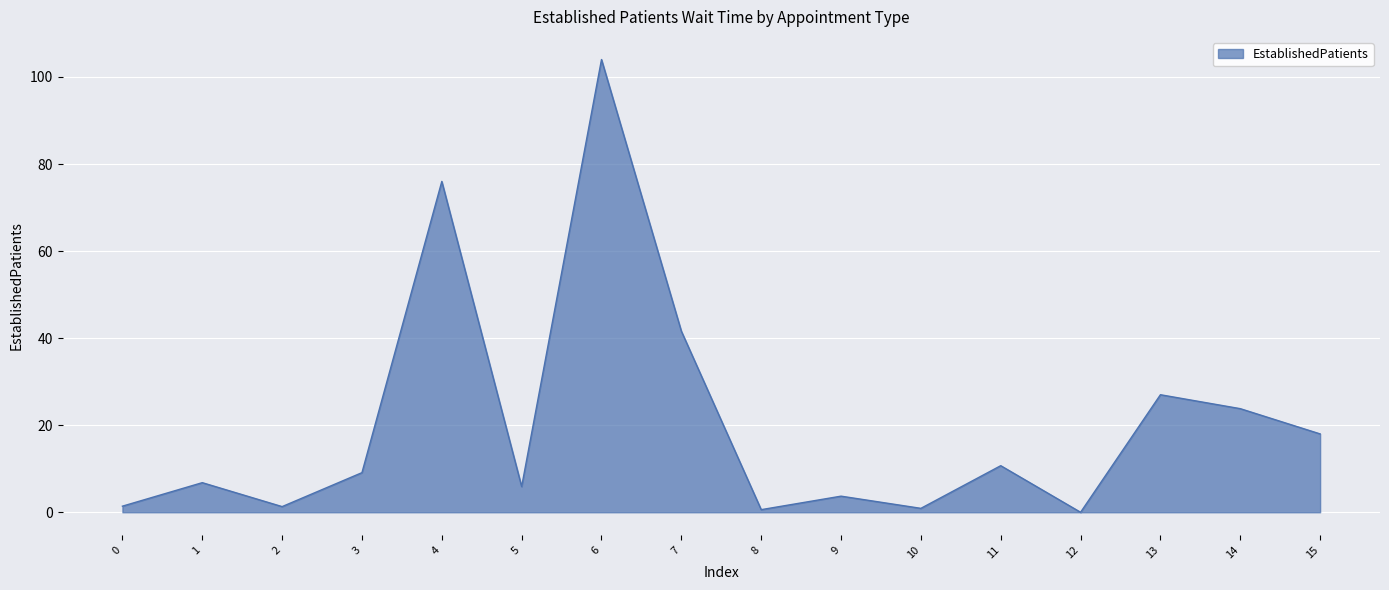

The value at 7 is 41.6. True or false?

True